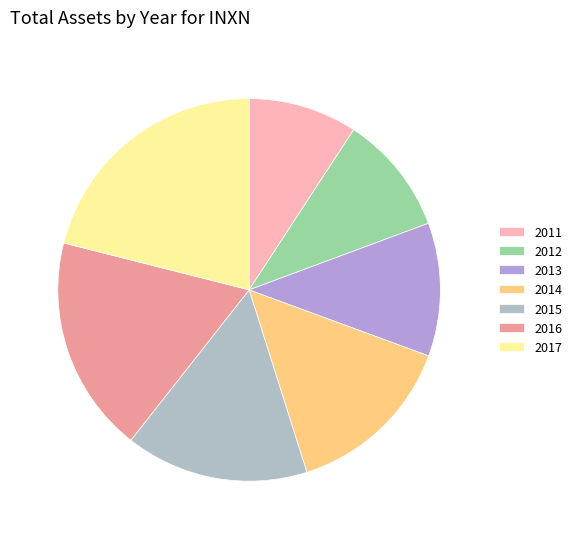

Does any single category account for the majority?

No